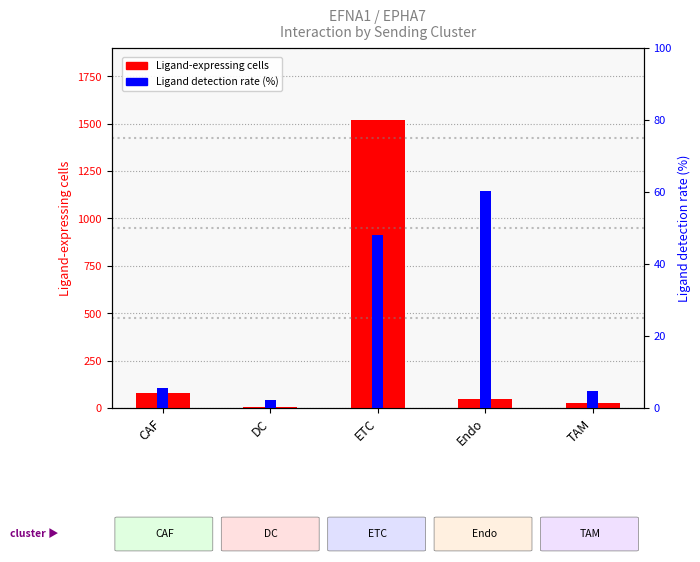

Reading left to right, what are all the values shown in this chart?

Ligand-expressing cells: CAF=78.0	DC=3.0	ETC=1519.0	Endo=50.0	TAM=25.0
Ligand detection rate (%): CAF=5.5	DC=2.1	ETC=48.0	Endo=60.2	TAM=4.7